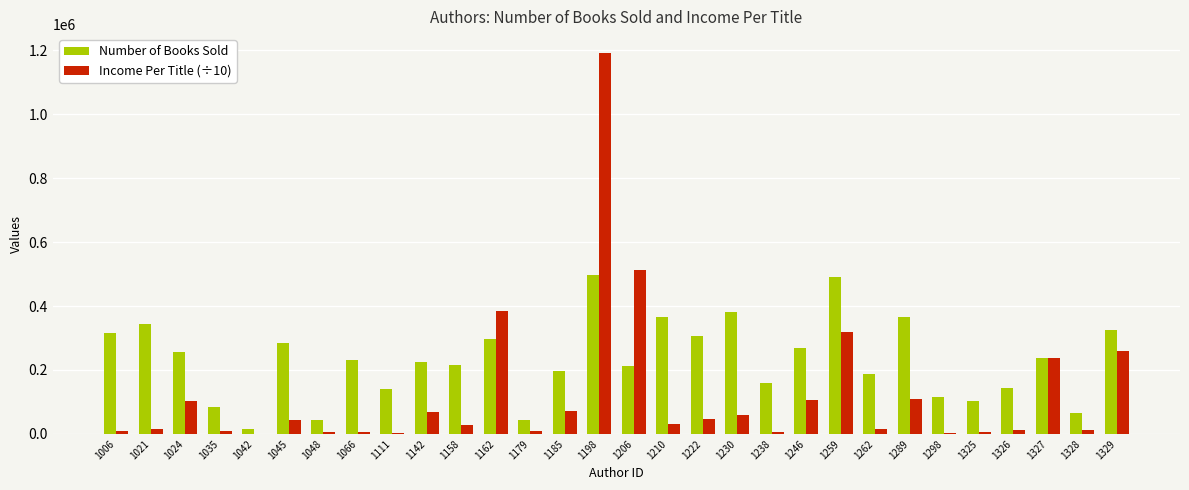

Where does the Number of Books Sold series first go above 231823?

1006